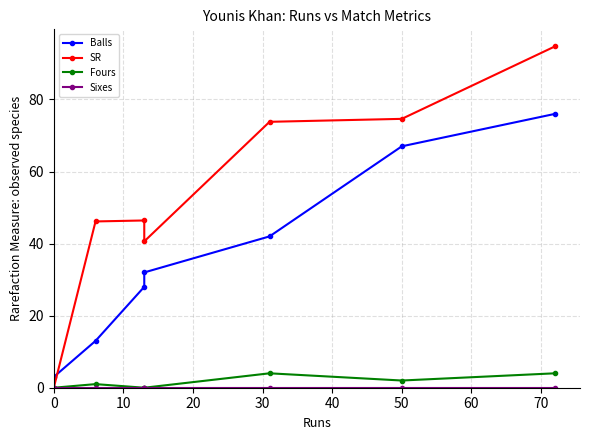

What are all the series names shown in the legend?

Balls, SR, Fours, Sixes